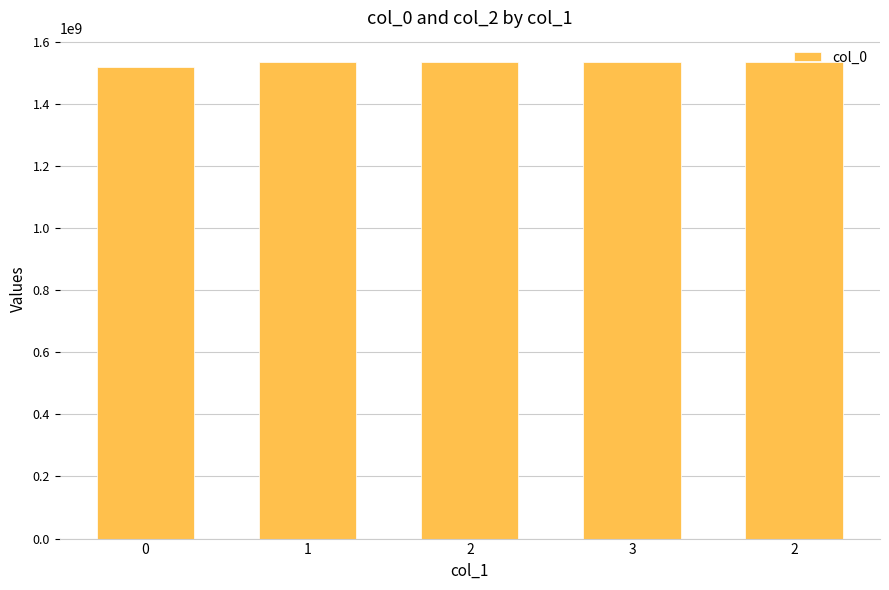

Reading left to right, transcribe all the data shown in this chart.

0=1519230221	1=1534788204	2=1534802645	3=1534953815	2=1535033021